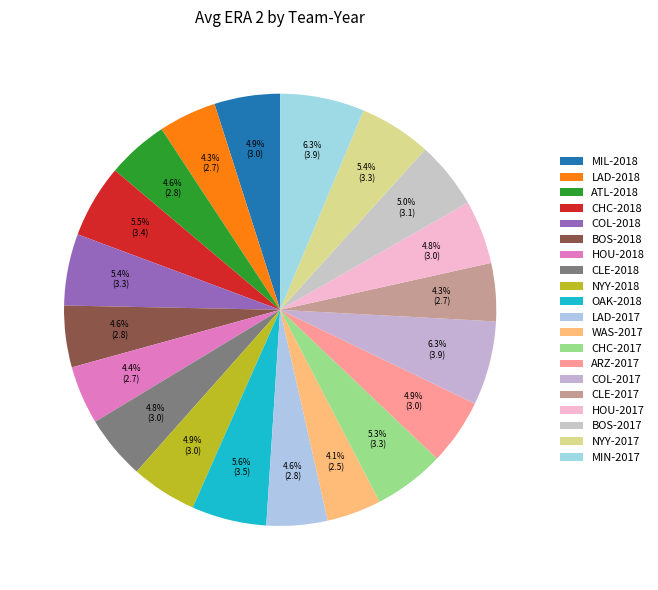

To the nearest percent, what is the combined percentage of MIL-2018 and ARZ-2017?

10%